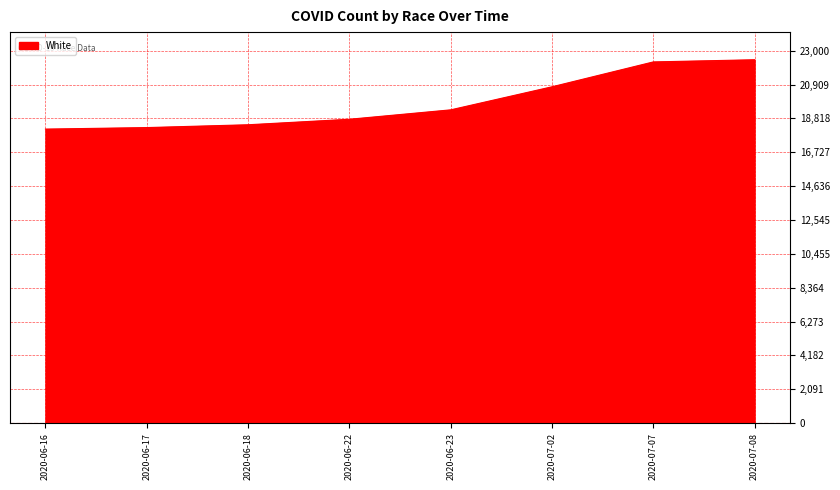

What is the sum of the values at 2020-07-08 and 2020-06-23?

41792